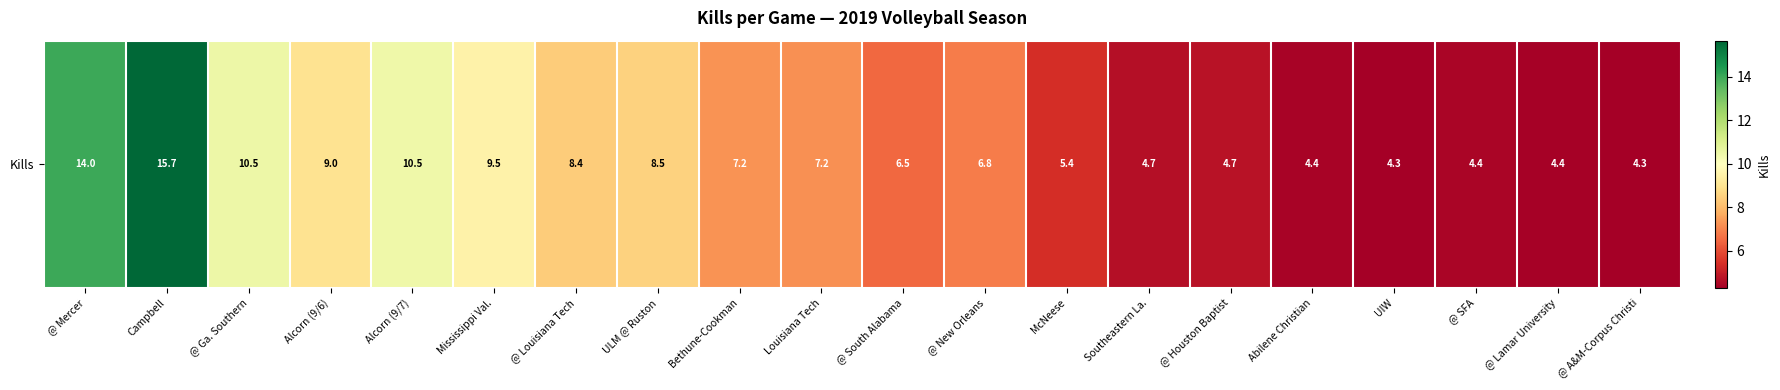

True or false: the data shows 5.4 at McNeese.

True